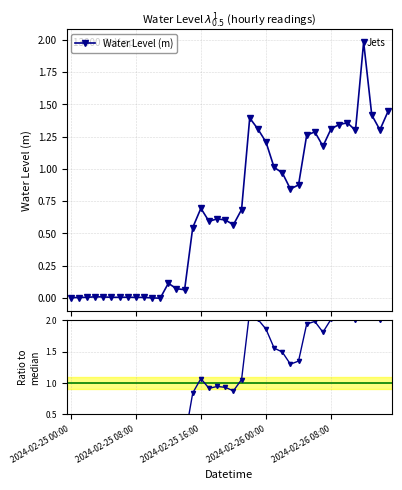

True or false: Ratio to median has a value of 0.5 at 17.

False